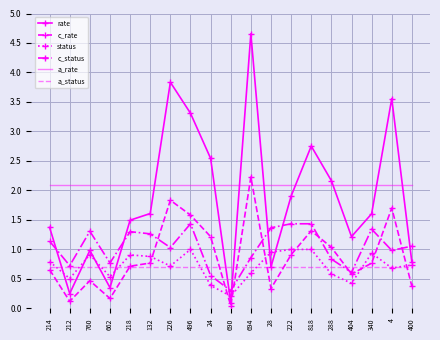

The a_rate series shows 0.7 at 132. True or false?

False